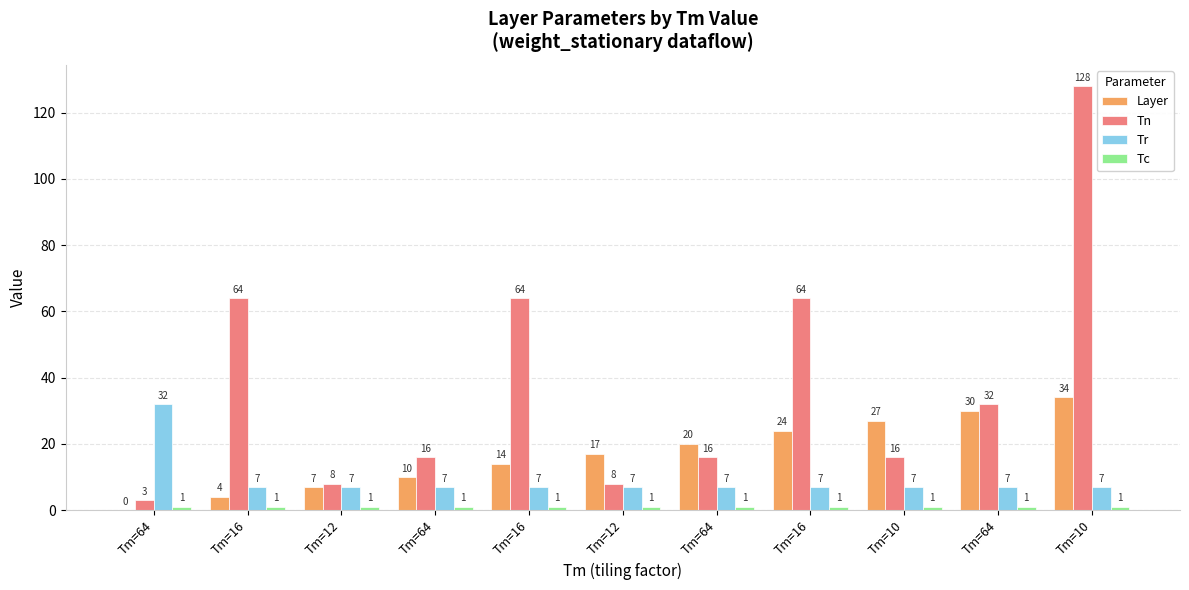

Reading left to right, extract all data points from this chart.

Layer: Tm=64=0	Tm=16=4	Tm=12=7	Tm=64=10	Tm=16=14	Tm=12=17	Tm=64=20	Tm=16=24	Tm=10=27	Tm=64=30	Tm=10=34
Tn: Tm=64=3	Tm=16=64	Tm=12=8	Tm=64=16	Tm=16=64	Tm=12=8	Tm=64=16	Tm=16=64	Tm=10=16	Tm=64=32	Tm=10=128
Tr: Tm=64=32	Tm=16=7	Tm=12=7	Tm=64=7	Tm=16=7	Tm=12=7	Tm=64=7	Tm=16=7	Tm=10=7	Tm=64=7	Tm=10=7
Tc: Tm=64=1	Tm=16=1	Tm=12=1	Tm=64=1	Tm=16=1	Tm=12=1	Tm=64=1	Tm=16=1	Tm=10=1	Tm=64=1	Tm=10=1